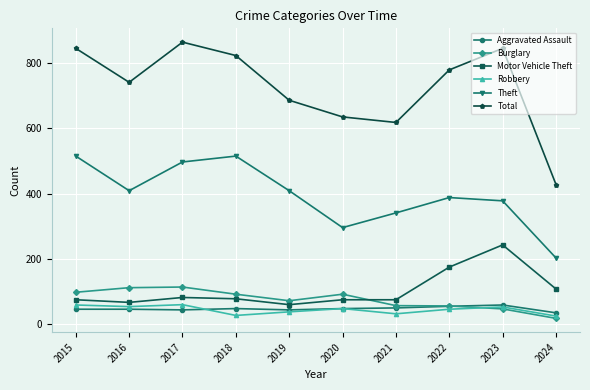

What is the difference between the second highest and minimum values in the Motor Vehicle Theft series?

115